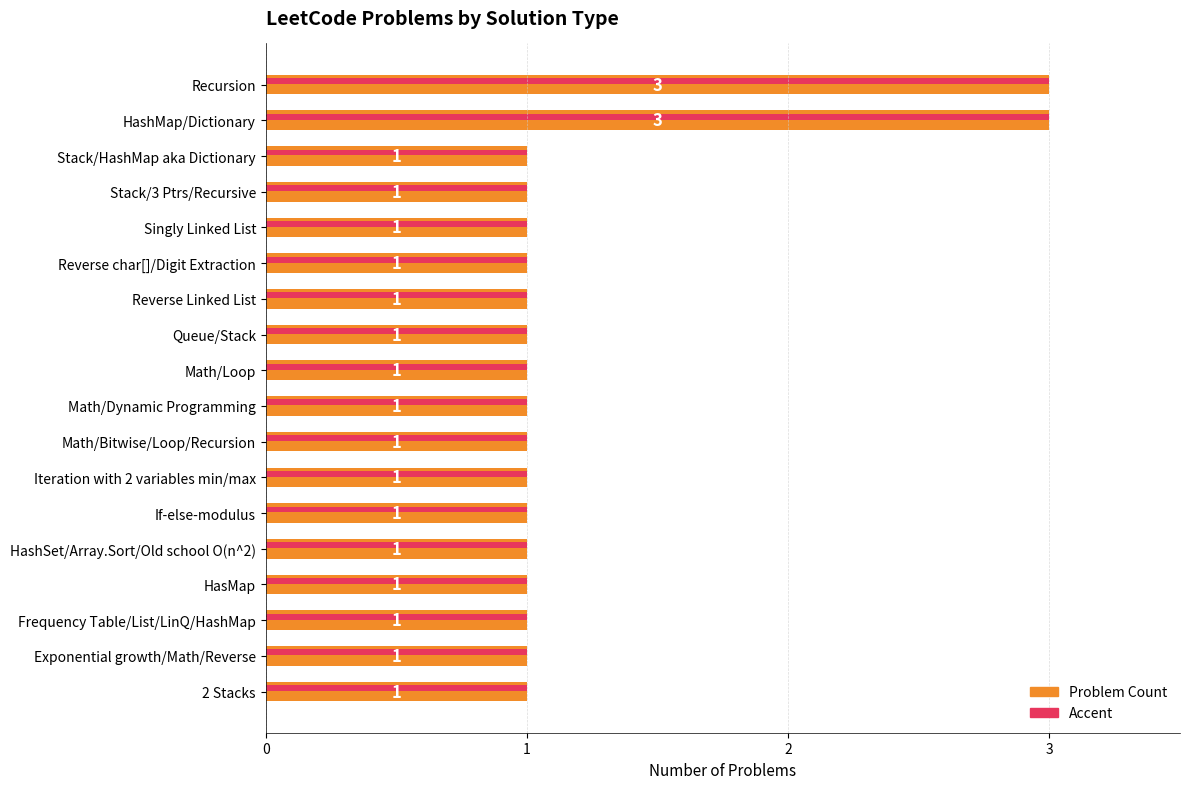

What position from the right is Math/Loop?

10